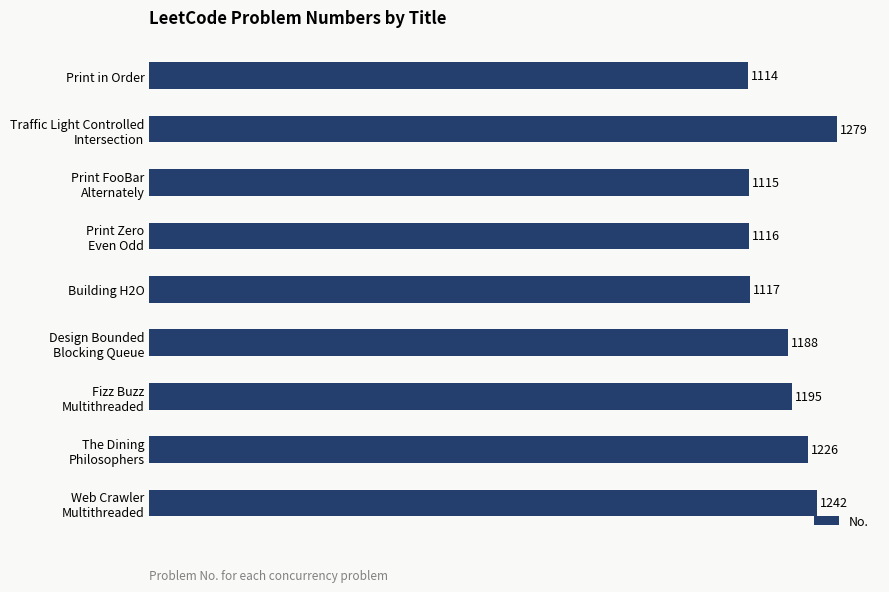

At which category does the chart reach its peak across all series?

Traffic Light Controlled
Intersection